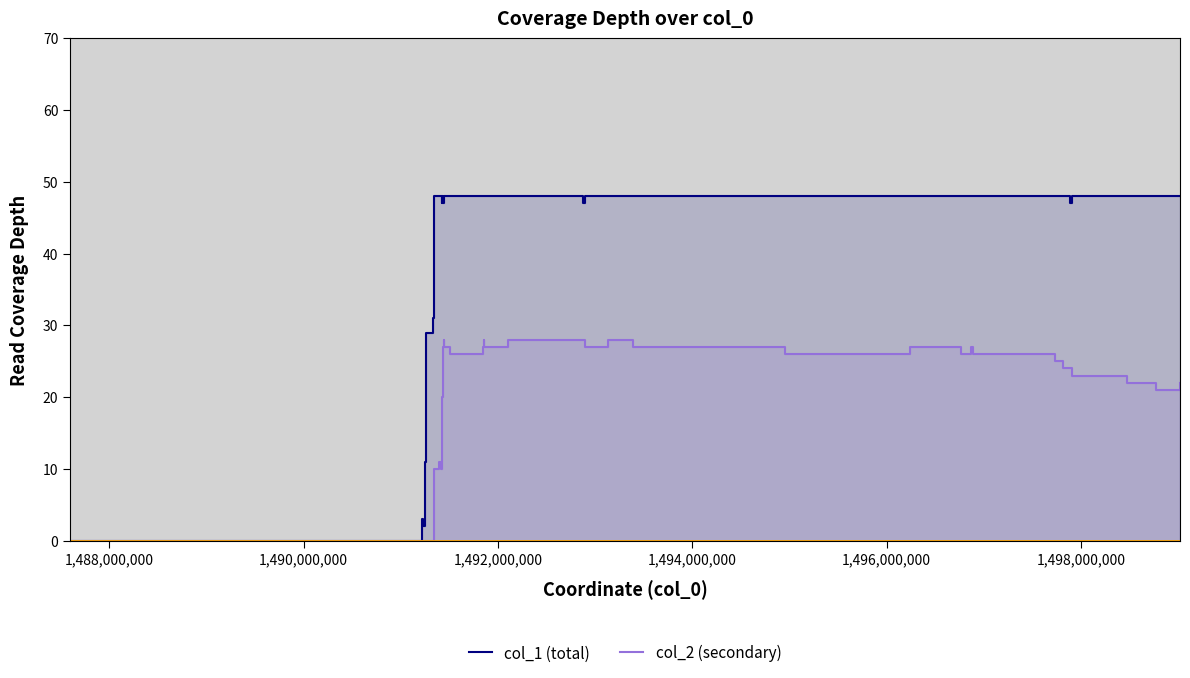

List the series in order of their peak value, highest first.

col_1 (total), col_2 (secondary)